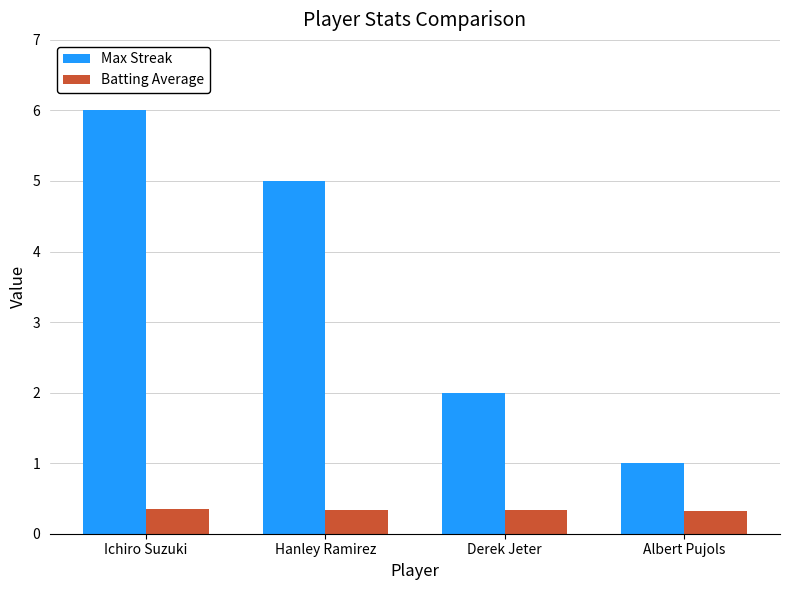

What is the maximum value shown in the chart?

6.0